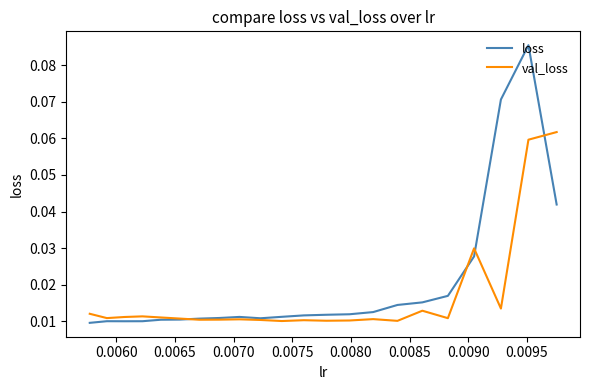

Does the chart display data point markers on the line(s)?

No